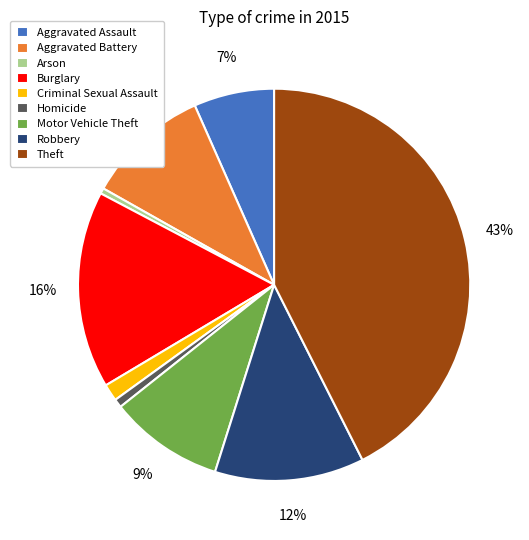

Between Burglary and Homicide, which is larger?

Burglary